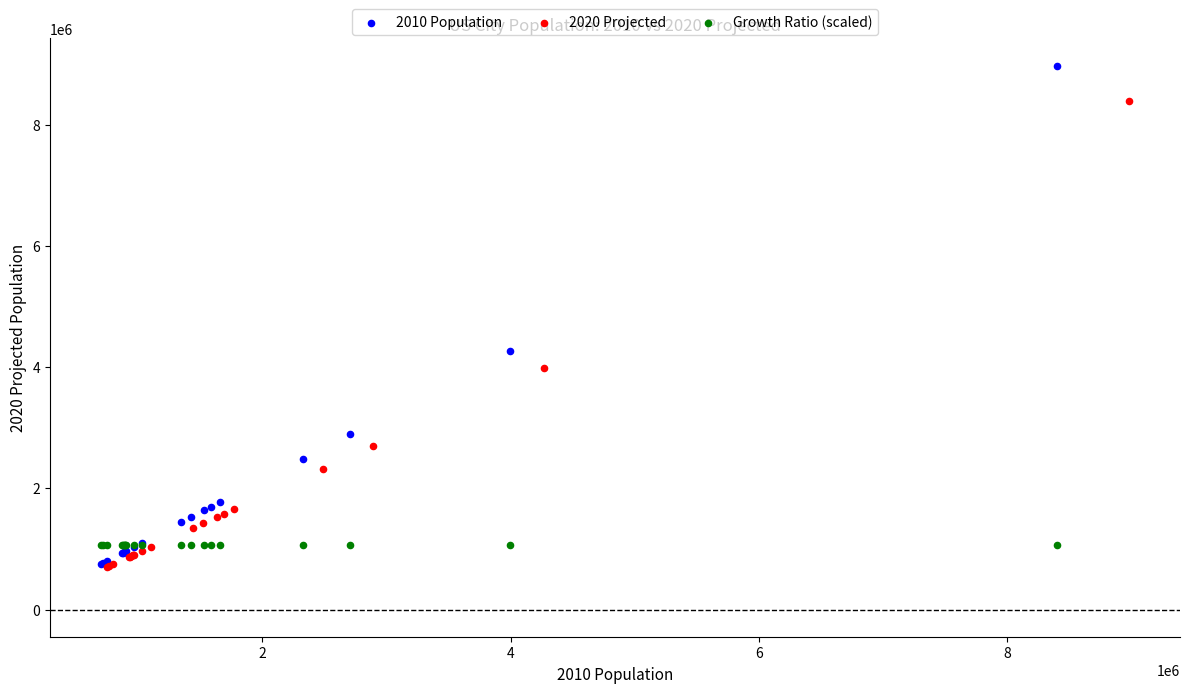

What are all the series names shown in the legend?

2010 Population, 2020 Projected, Growth Ratio (scaled)